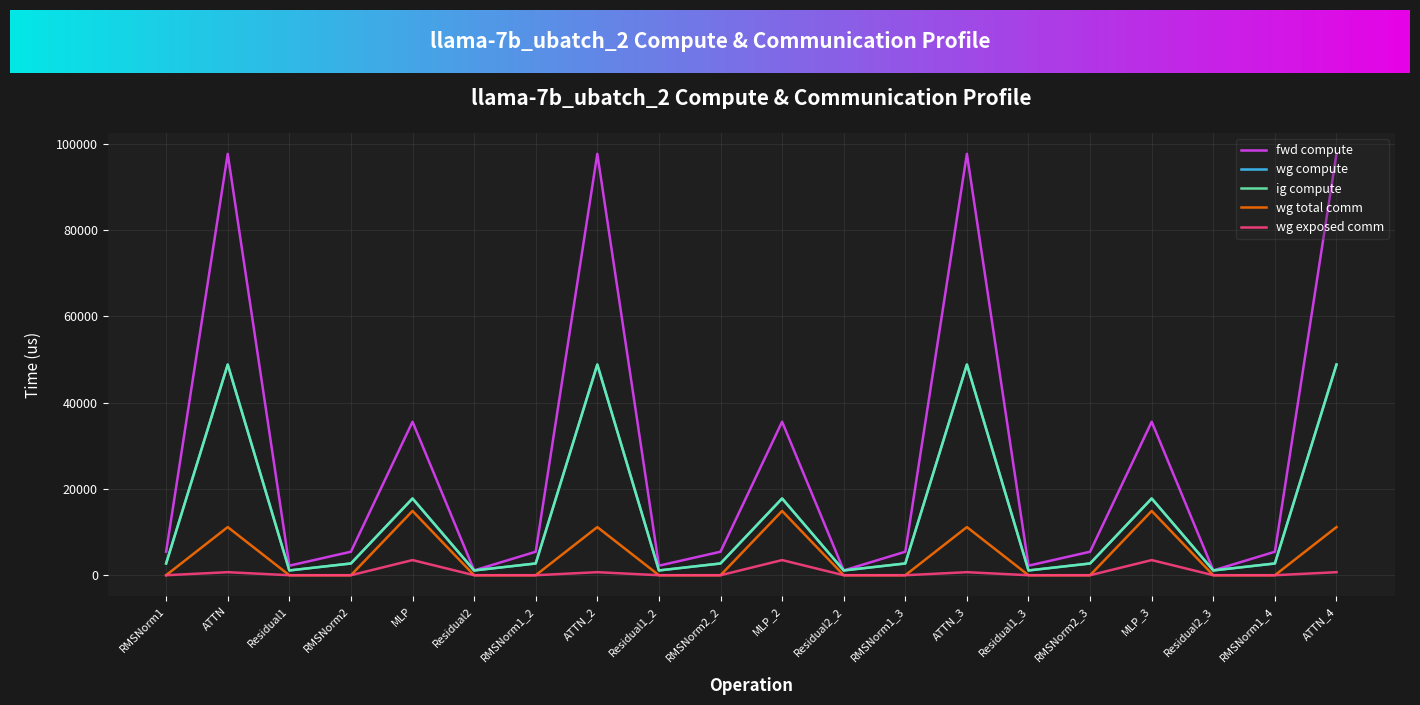

The wg compute series shows 1106.6 at Residual1_3. True or false?

True